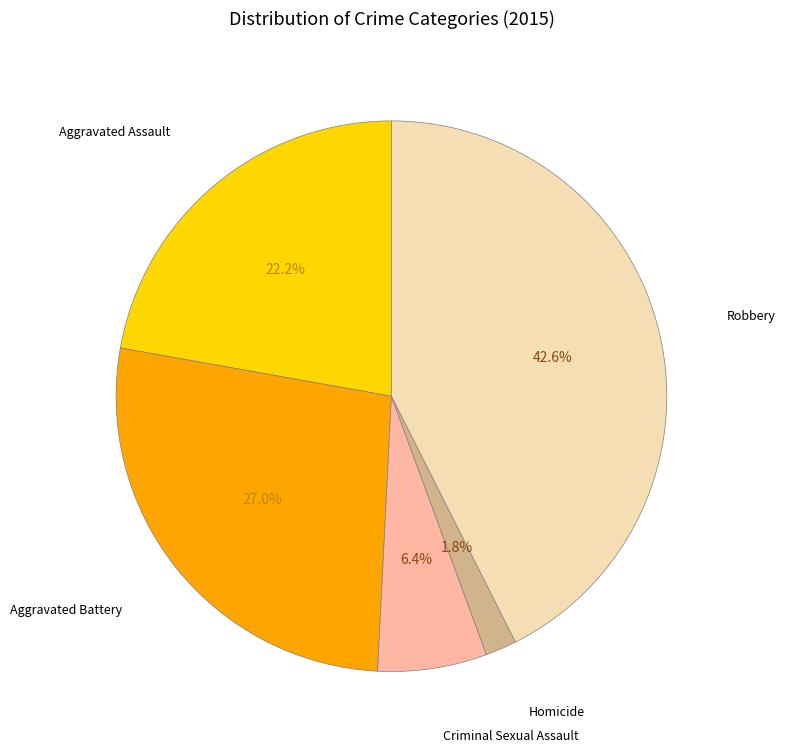

To the nearest percent, what percentage of the pie is Aggravated Battery?

27%